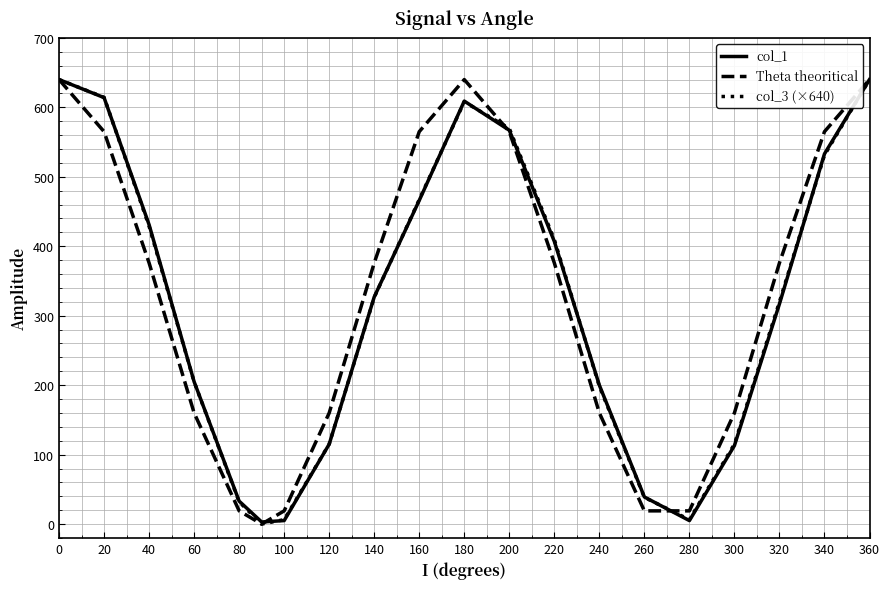

What is the maximum value for Theta theoritical?

640.0